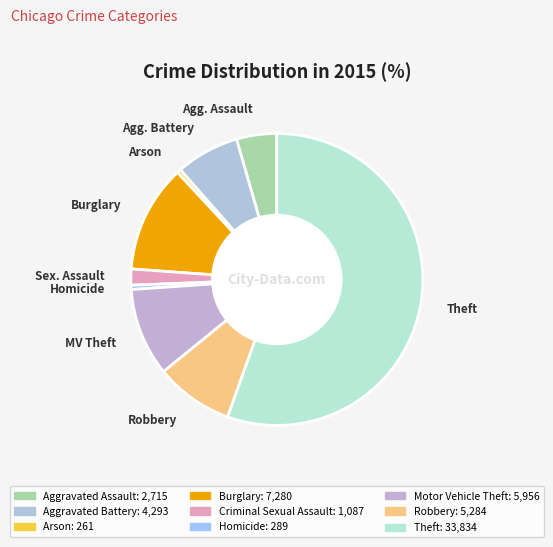

How many slices are in this pie chart?

9